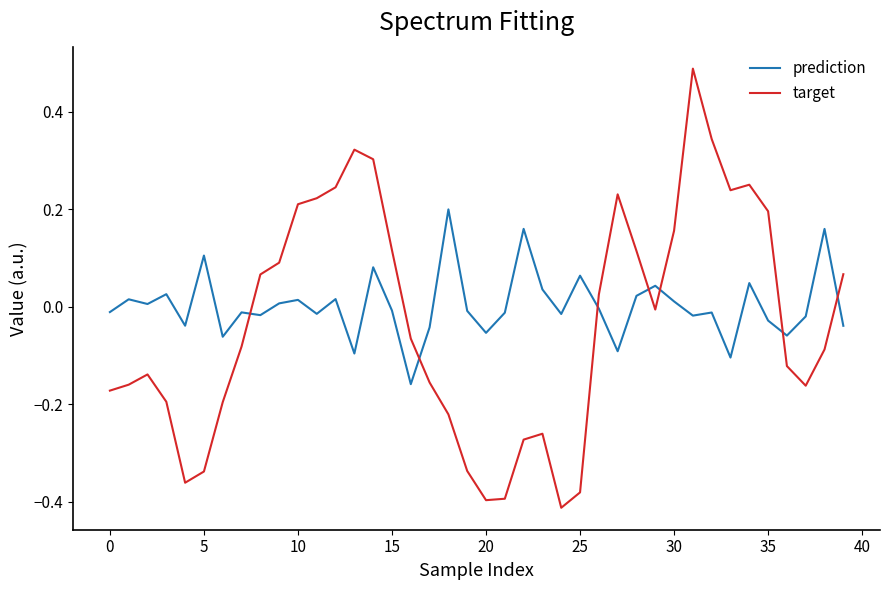

Which series has the widest spread of values?

target